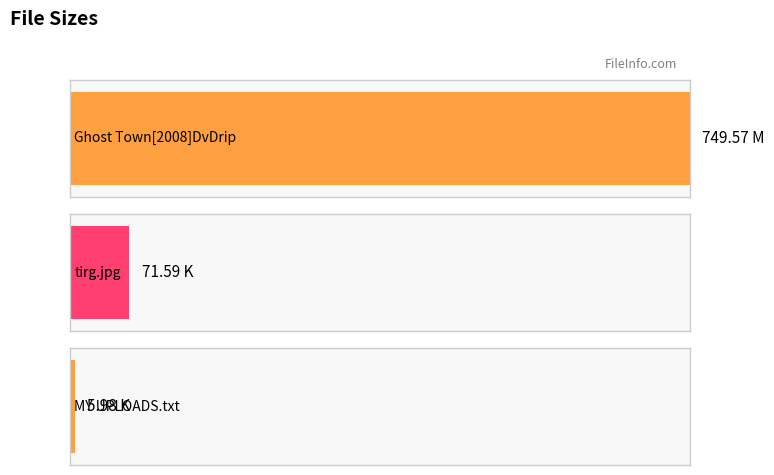

Is it true that the value at MY UPLOADS.txt is 1.6?

False